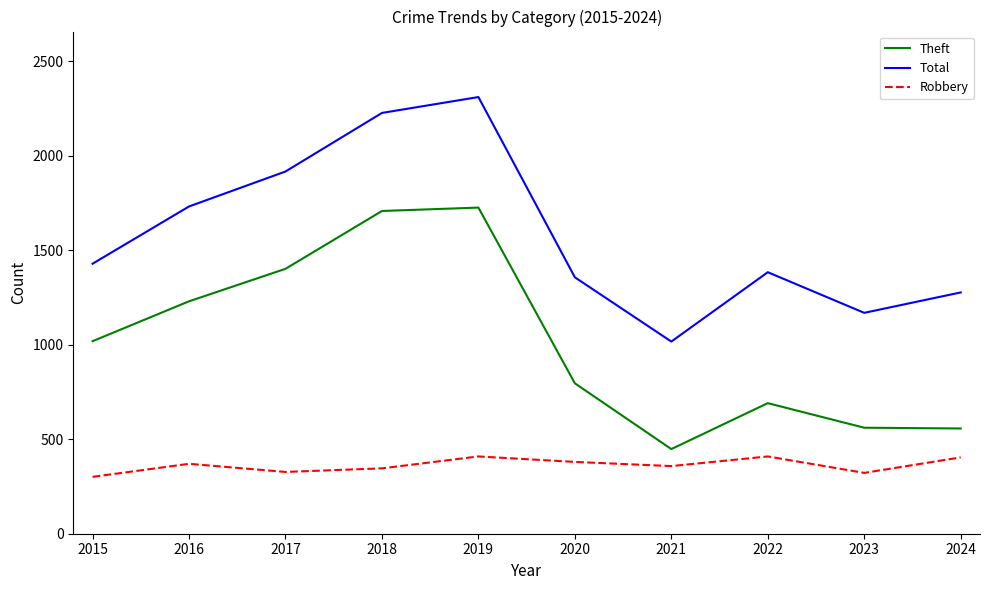

True or false: Theft and Robbery intersect in this chart.

False